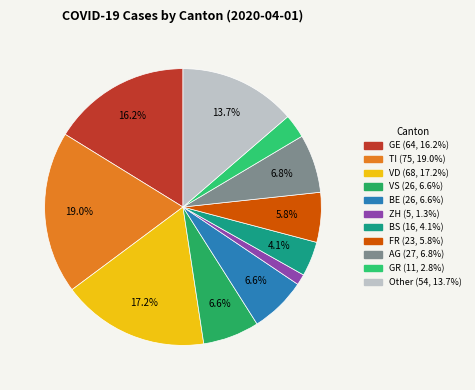

Which category has the smallest portion of the pie?

ZH